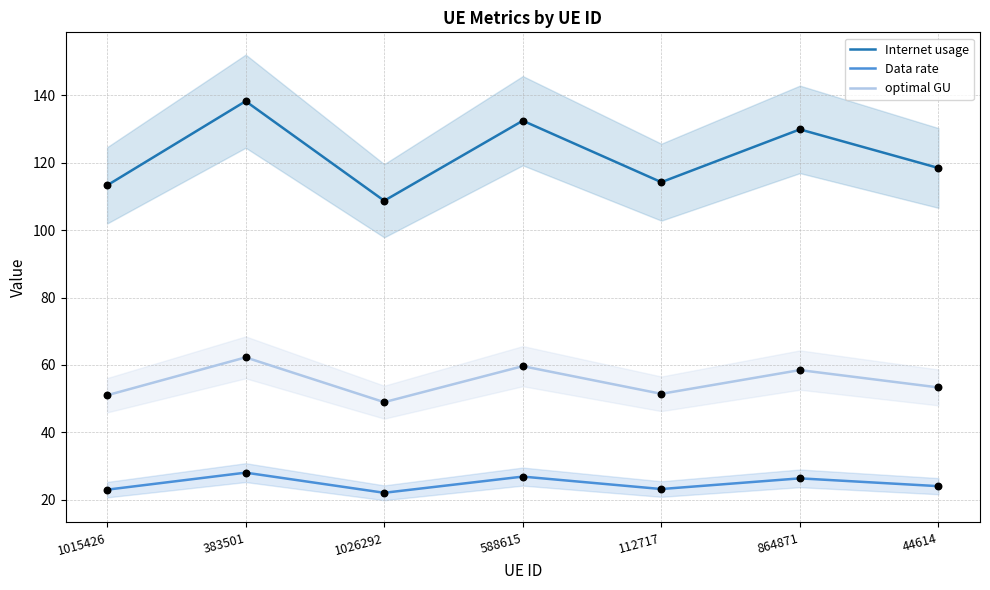

Which series has the widest spread of Y values?

Internet usage